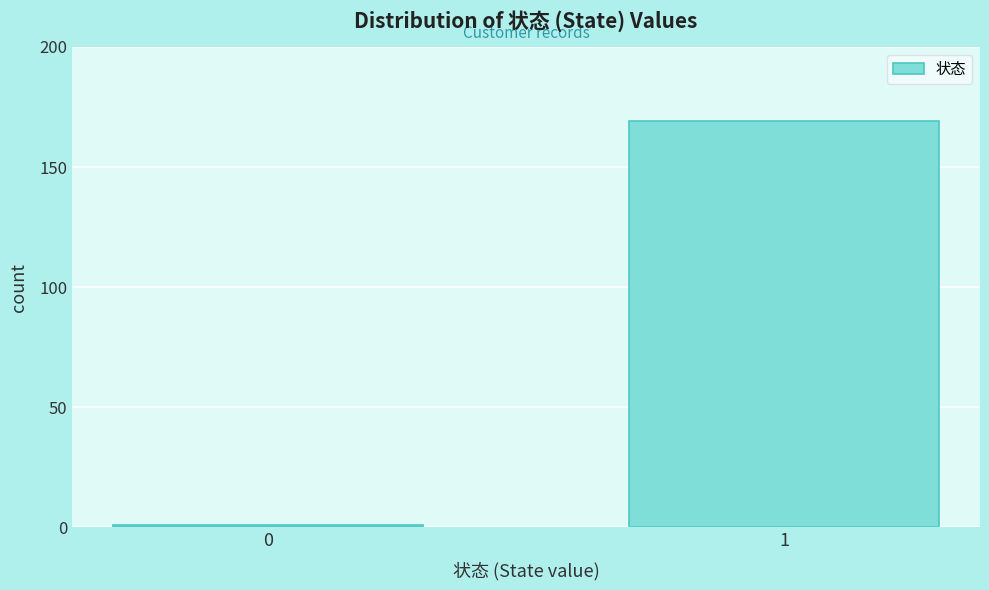

Reading right to left, what are all the values shown in this chart?

169	1